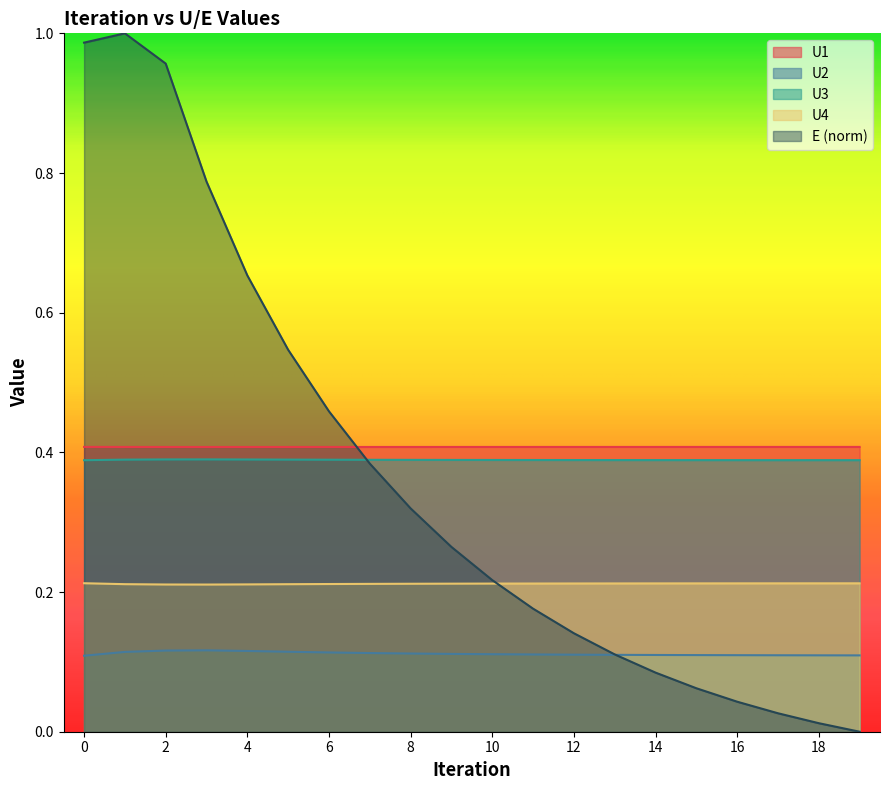

Which series has the largest range (max minus min)?

E (norm)